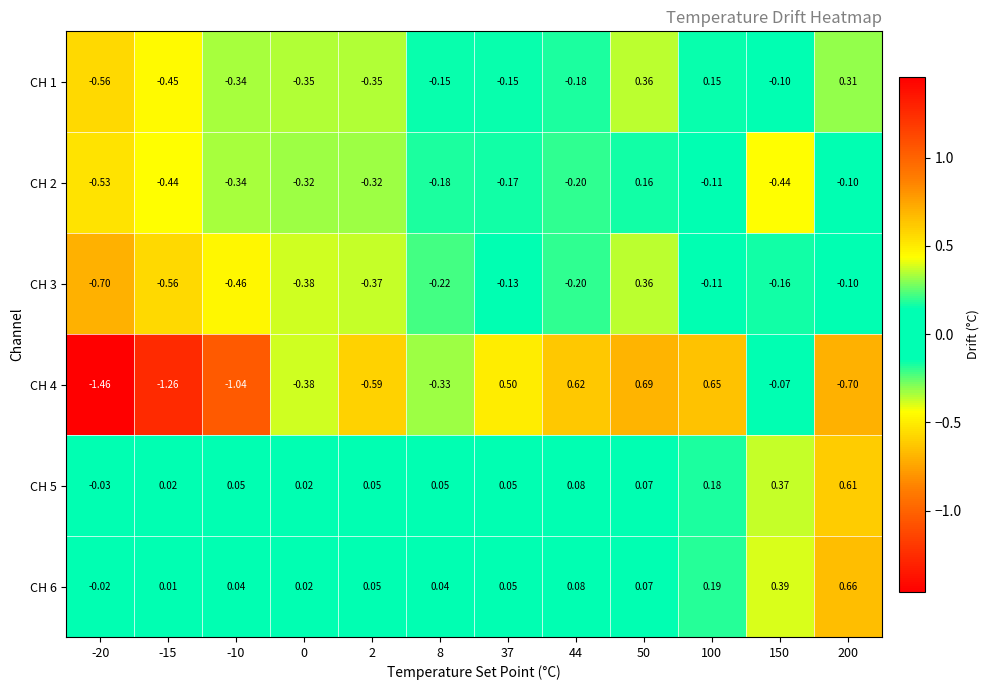

At which category is the sum across all series the highest?

50